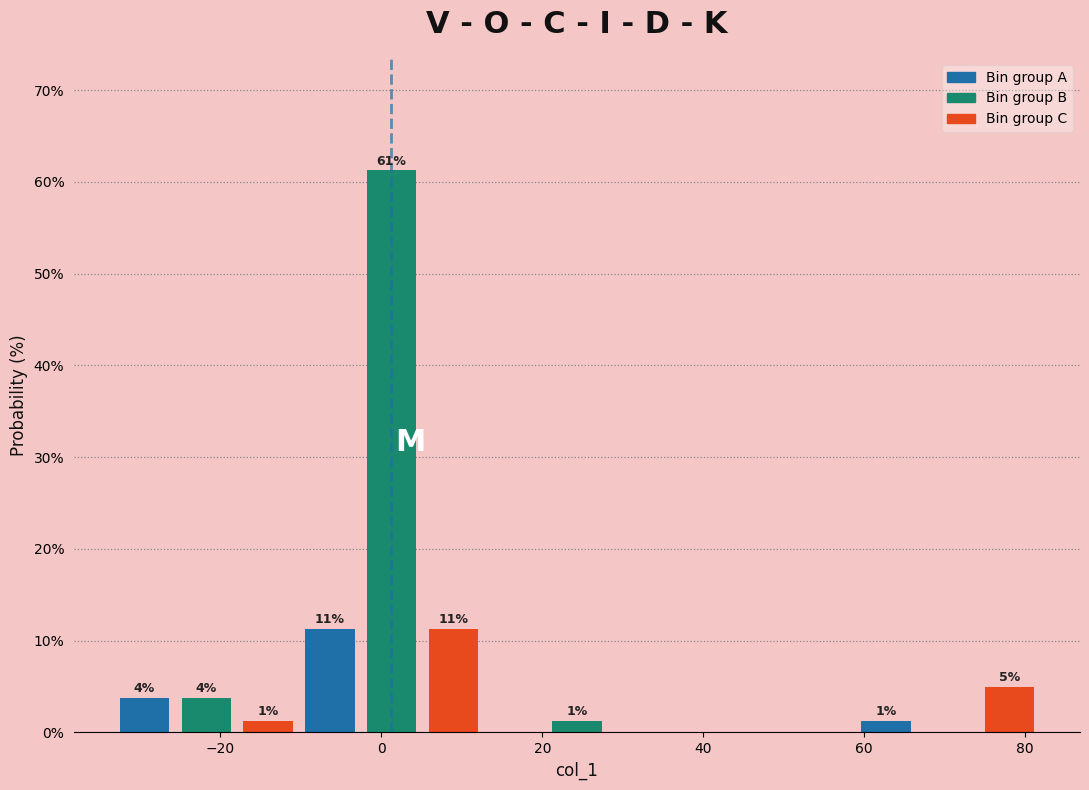

Read against the x-axis, roughly where is the centre of the tallest bar?

2